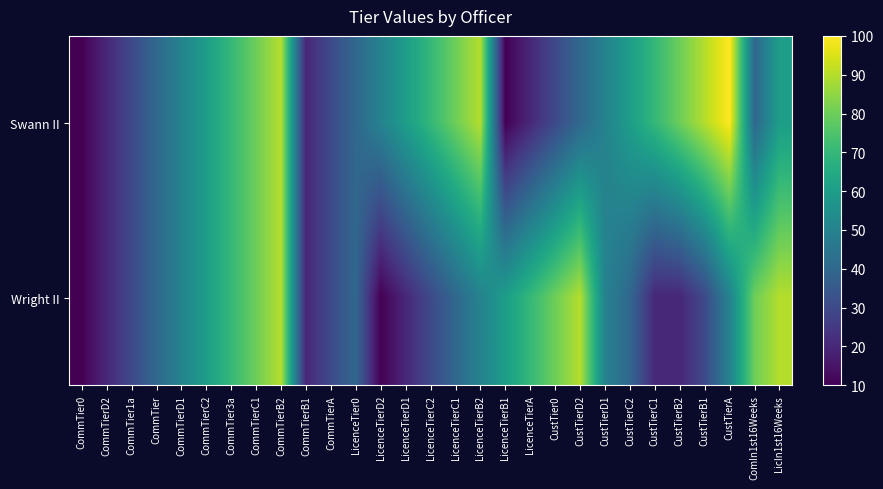

What is the spread (max minus min) of values at CustTierC2?

20